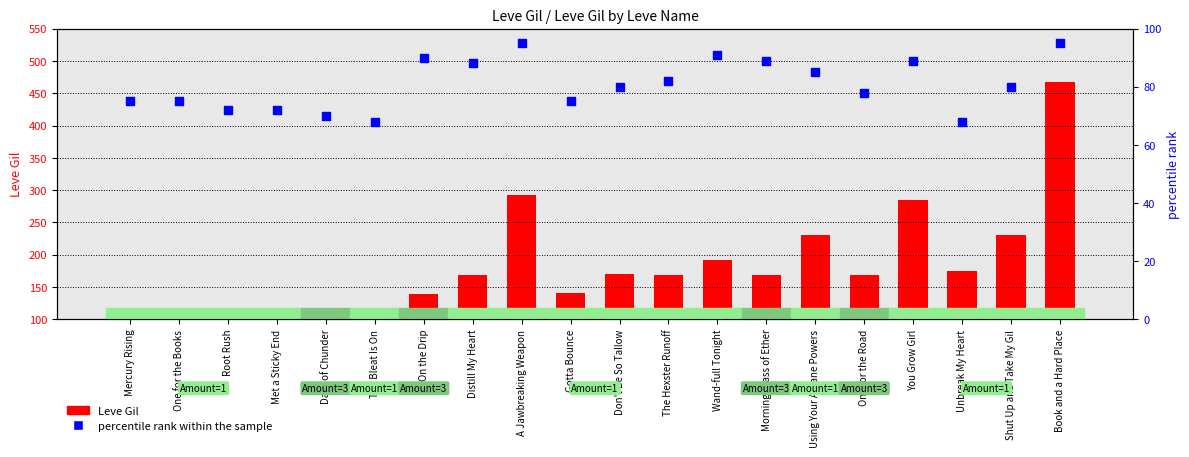

Which series contains the highest Y value?

Leve Gil